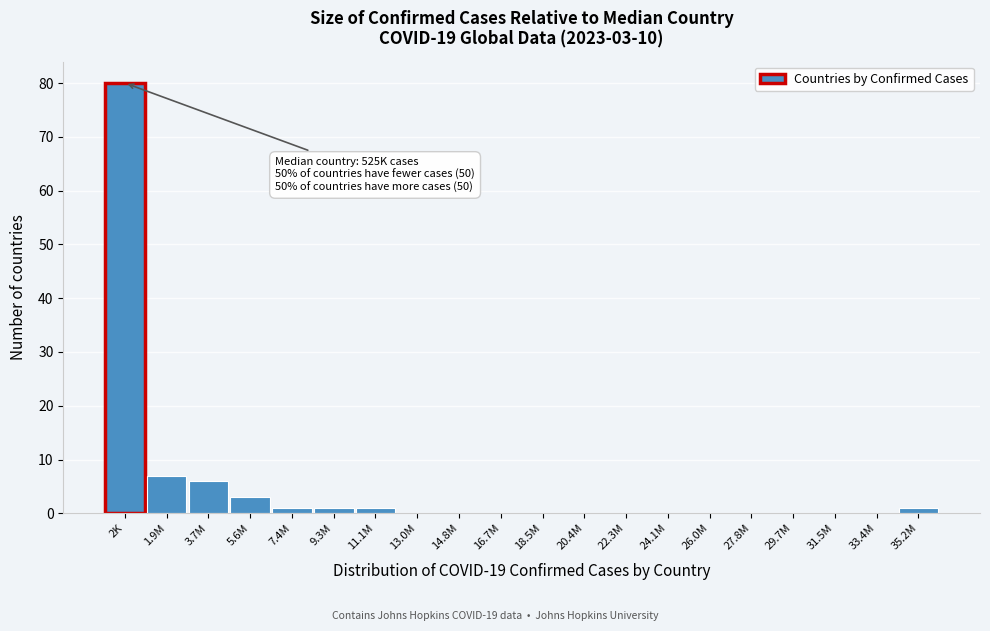

Reading left to right, extract all data points from this chart.

2K=80	1.9M=7	3.7M=6	5.6M=3	7.4M=1	9.3M=1	11.1M=1	13.0M=0	14.8M=0	16.7M=0	18.5M=0	20.4M=0	22.3M=0	24.1M=0	26.0M=0	27.8M=0	29.7M=0	31.5M=0	33.4M=0	35.2M=1